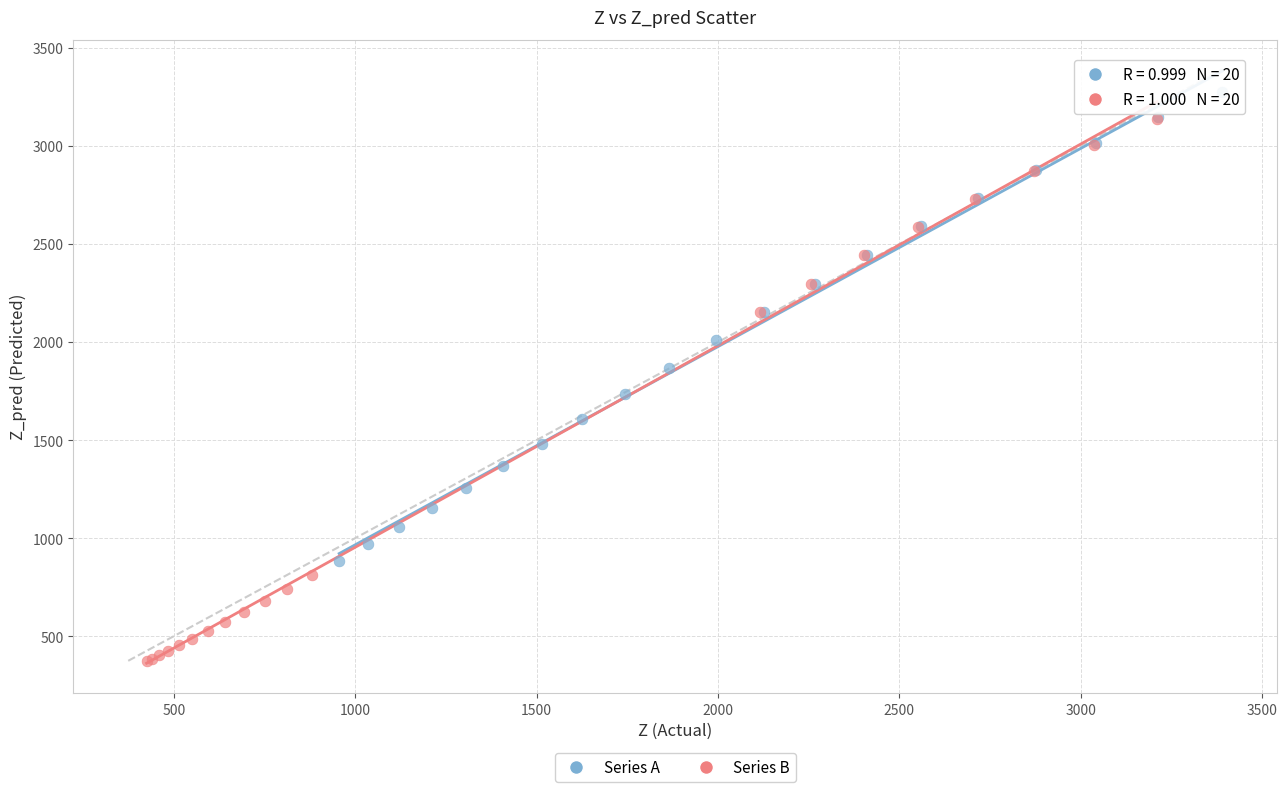

Which series reaches the maximum Y coordinate?

Series A